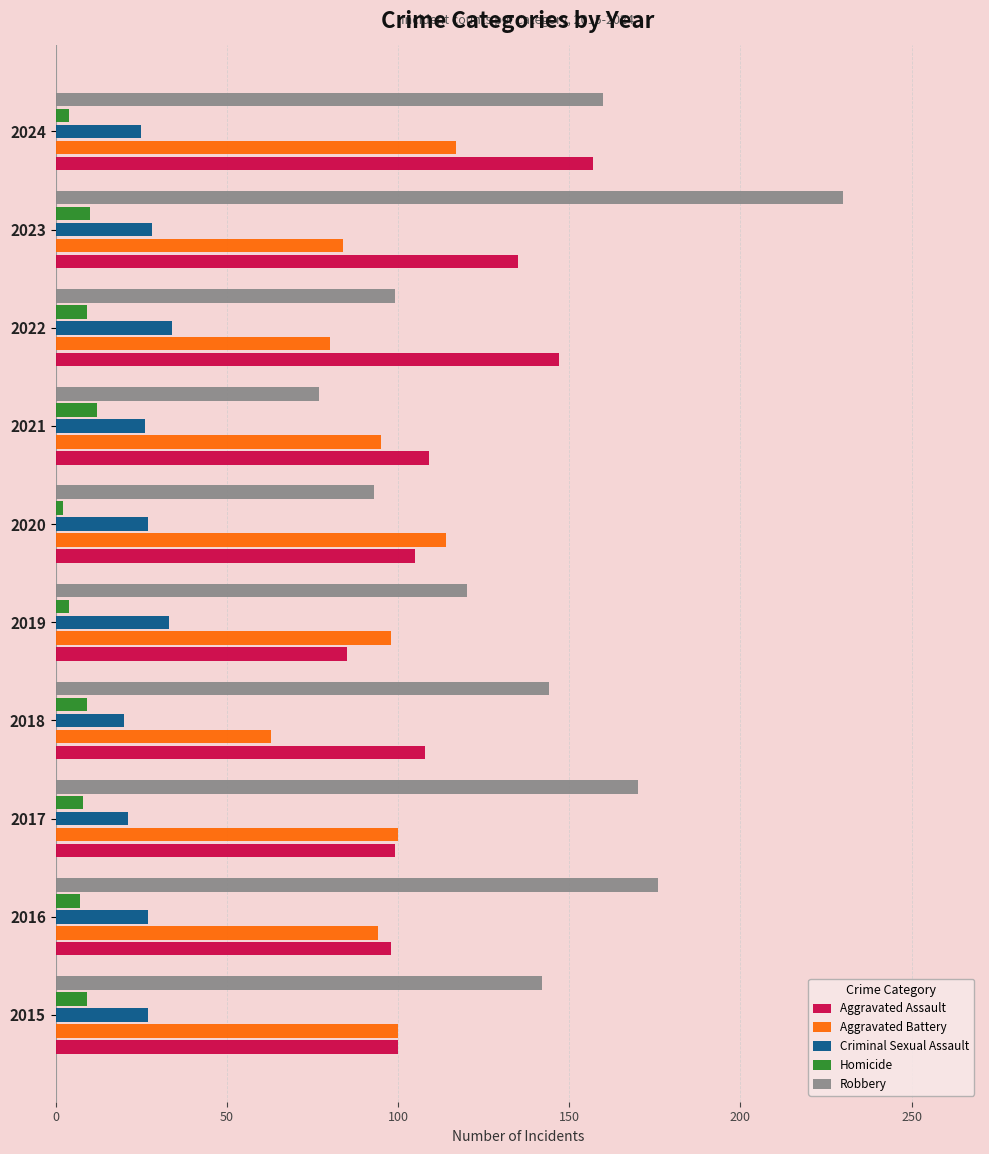

What is the maximum value shown in the chart?

230